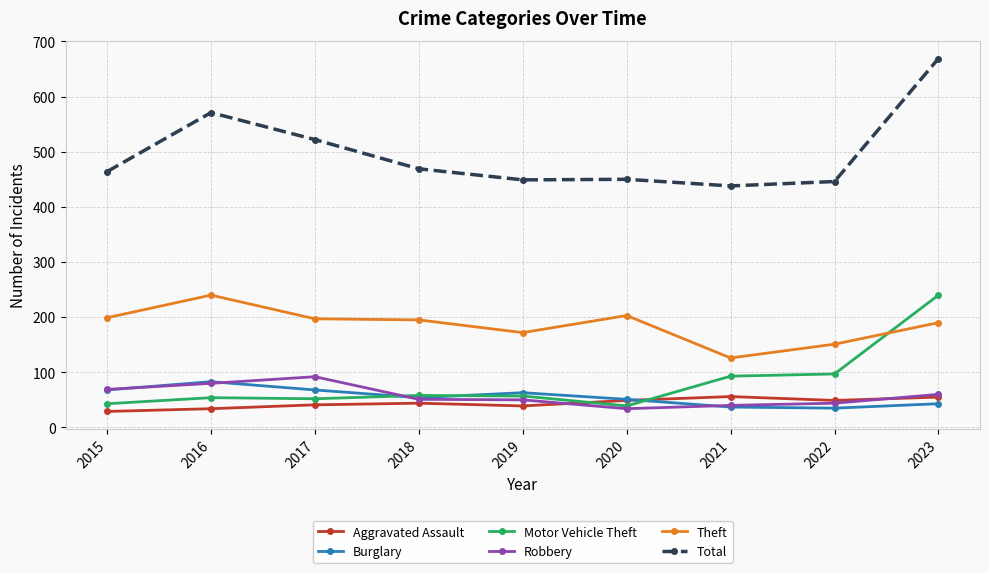

Which series has the largest total across all categories?

Total